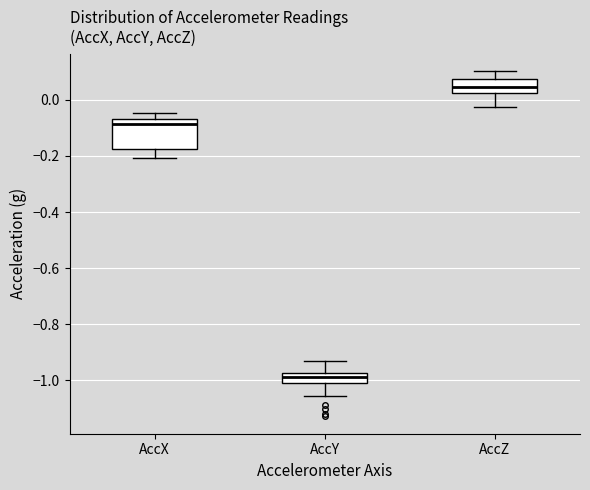

Which box is the tallest, from its lower edge to its upper edge?

AccX